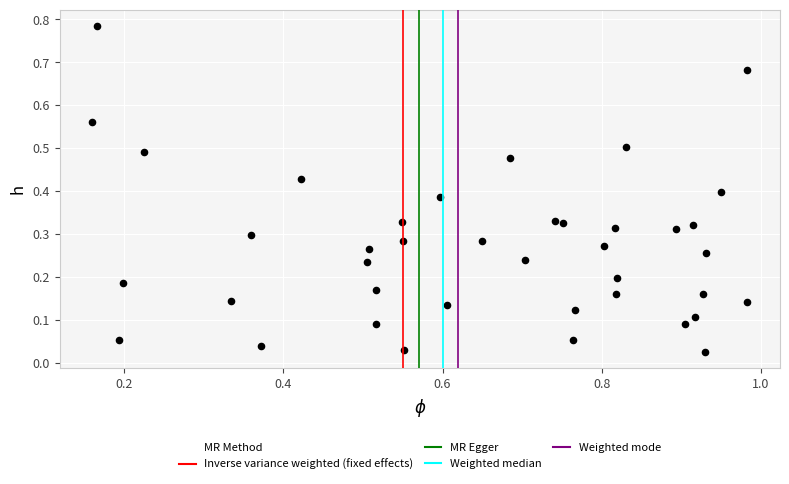

Count the number of points in this scatter plot.

40